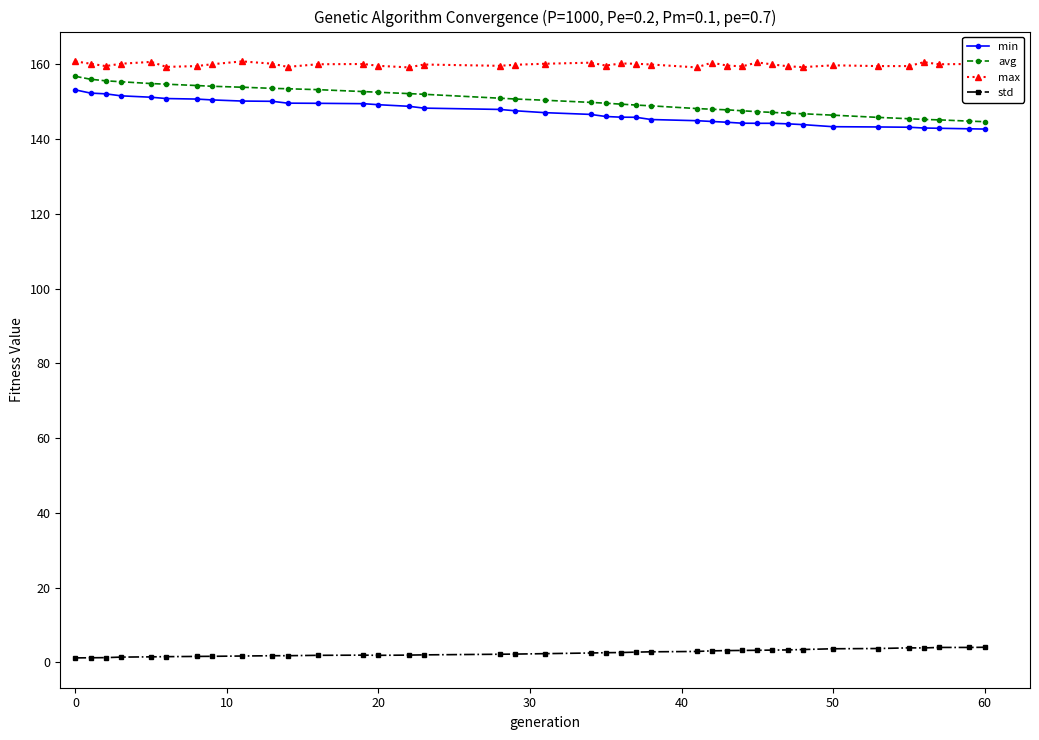

What is the value of the min point at the 4th from the left?

151.5